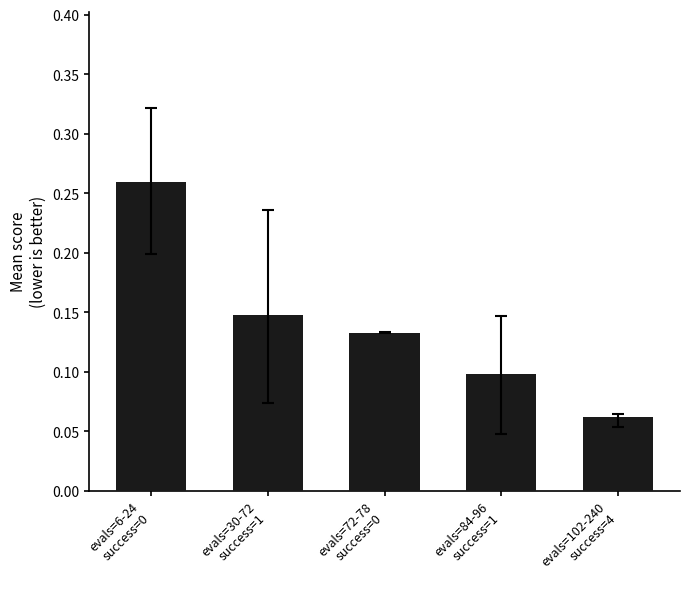

What is the difference between the maximum and minimum values?

0.2